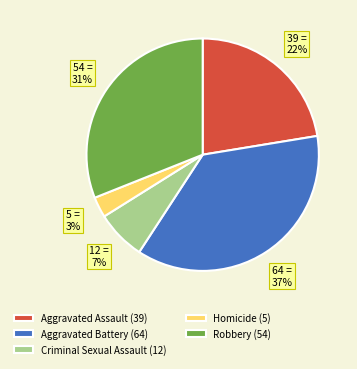

Between Robbery (54) and Criminal Sexual Assault (12), which is larger?

Robbery (54)